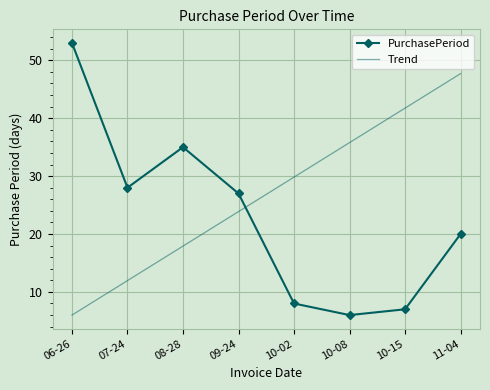

The Trend series shows 48.5 at 10-08. True or false?

False